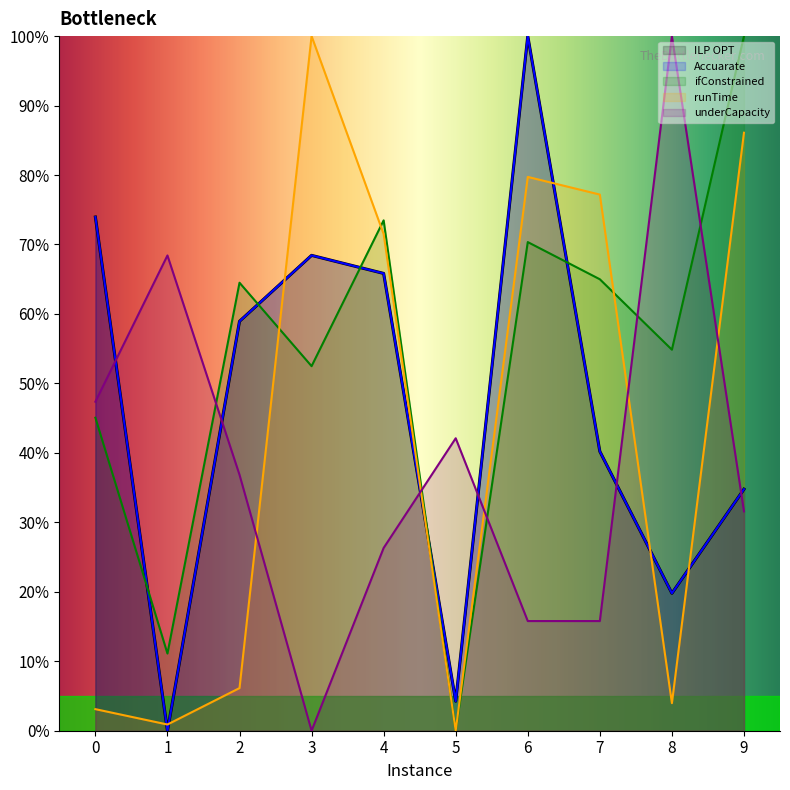

What is the value of the ILP OPT point at the 7th from the left?

100.0